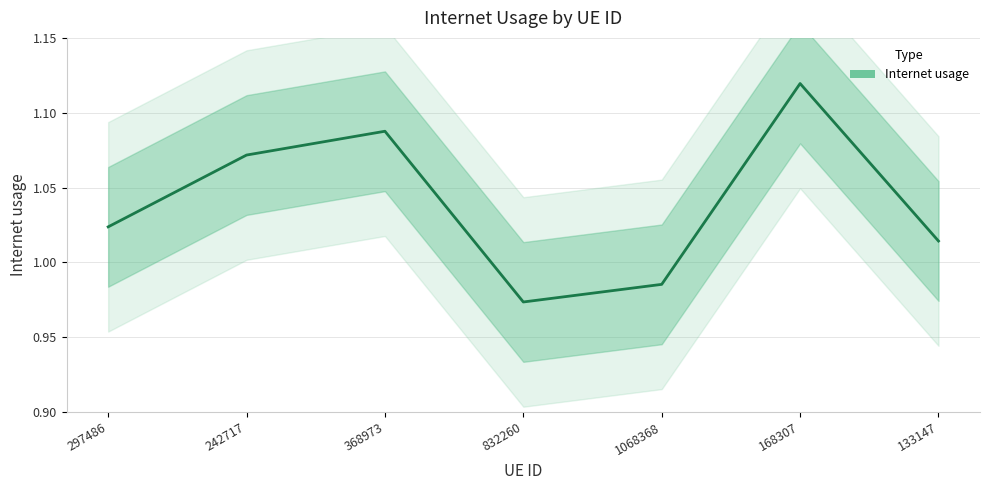

The chart shows a value of 1.0 at 1068368. True or false?

True